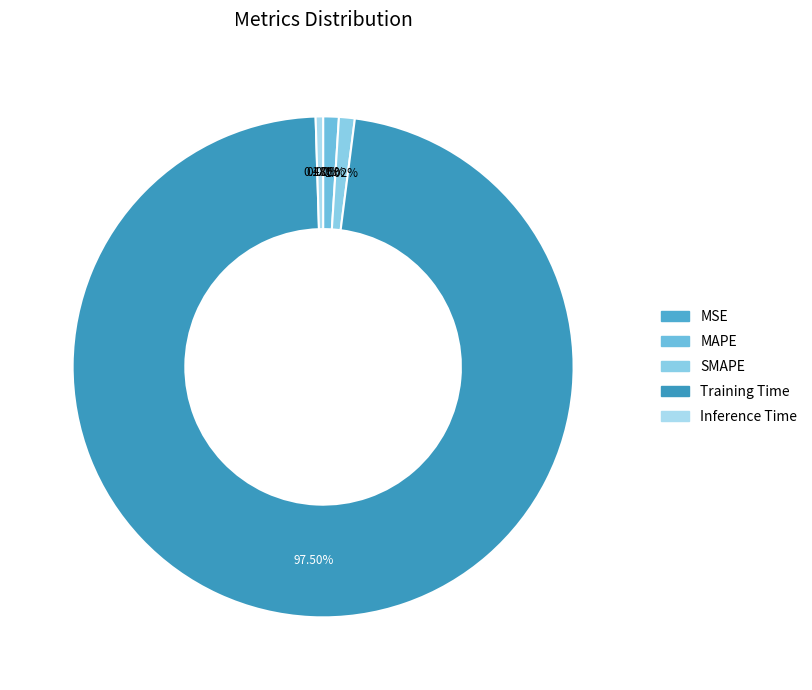

What percentage do Inference Time and SMAPE together represent?

1.5%